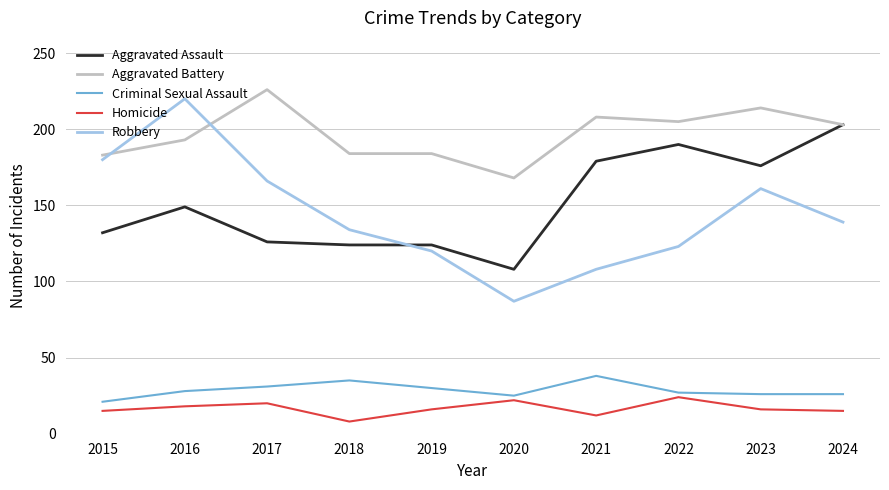

At 2016, list the series in order from largest to smallest.

Robbery, Aggravated Battery, Aggravated Assault, Criminal Sexual Assault, Homicide